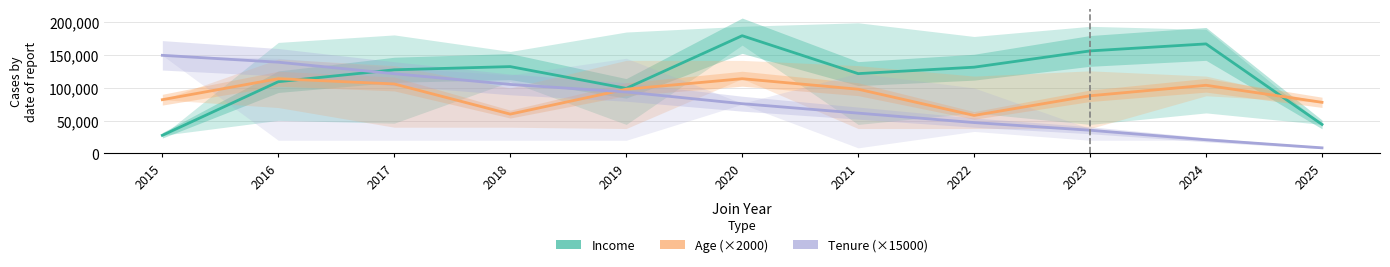

What is the maximum value for Age (Partial Data)?

114000.0